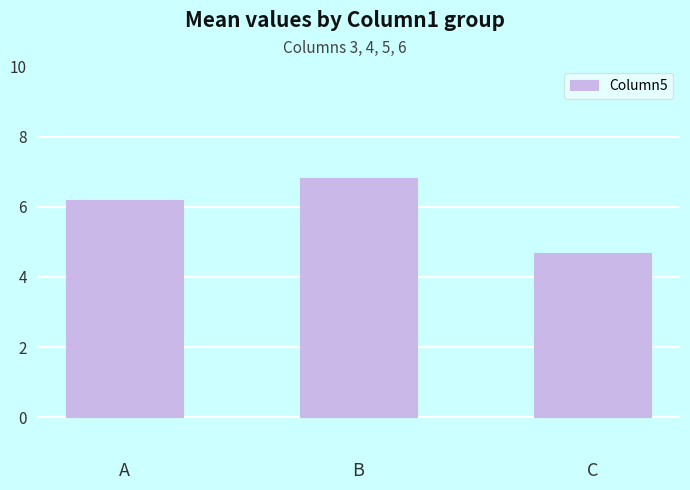

What is the approximate value at B?

6.8